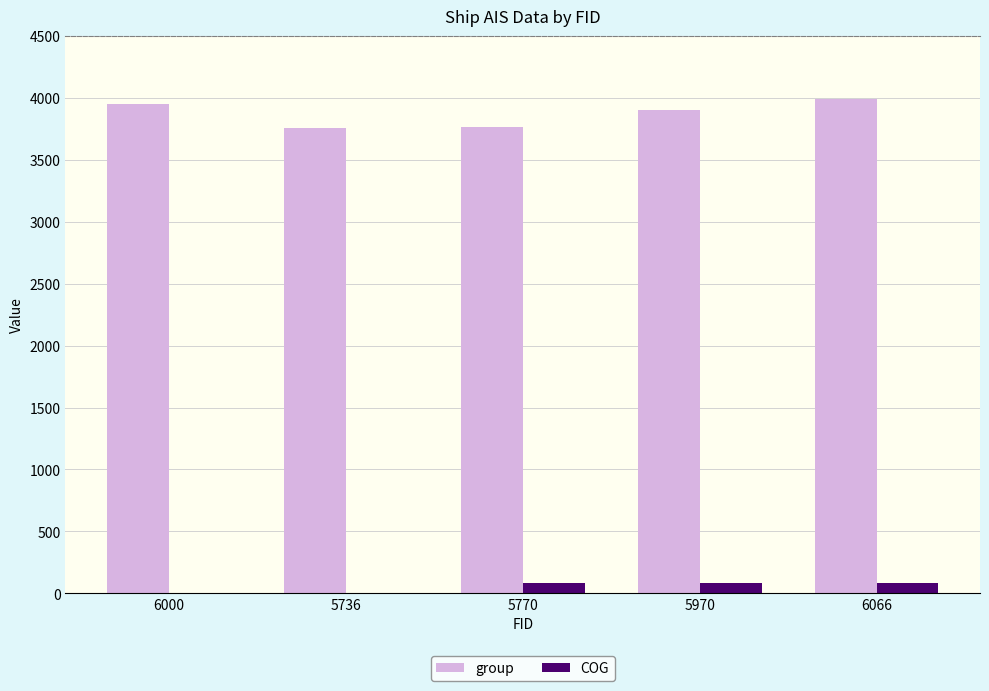

How many values in the COG series exceed 82?

3